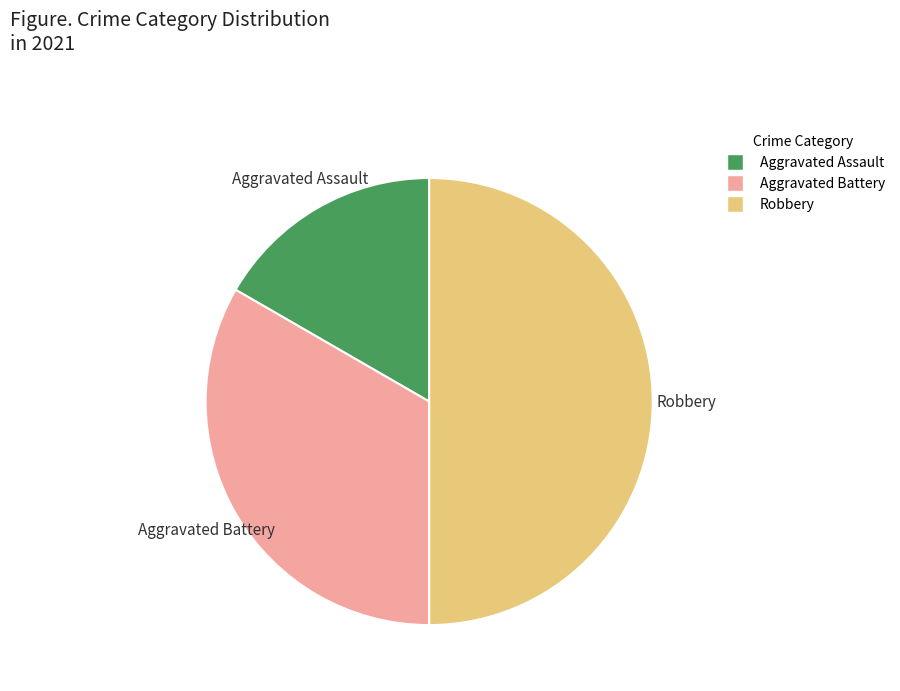

Rank the categories by value from highest to lowest.

Robbery, Aggravated Battery, Aggravated Assault